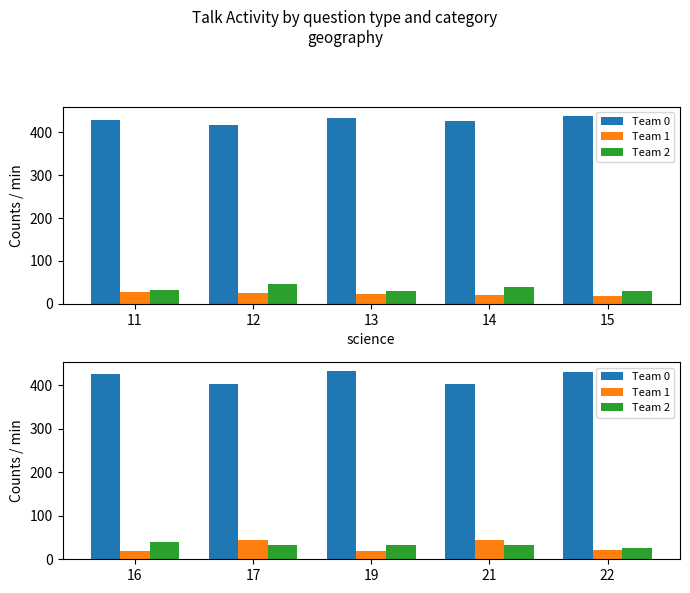

Which has a higher value, 16 or 19?

19